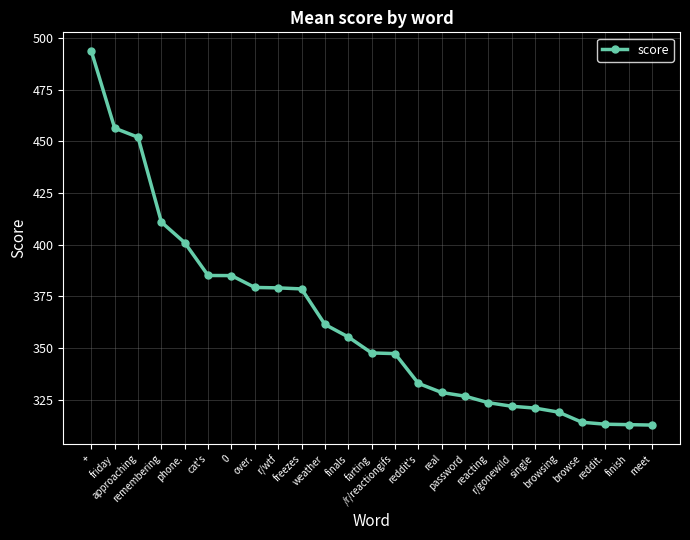

What position from the left is approaching?

3